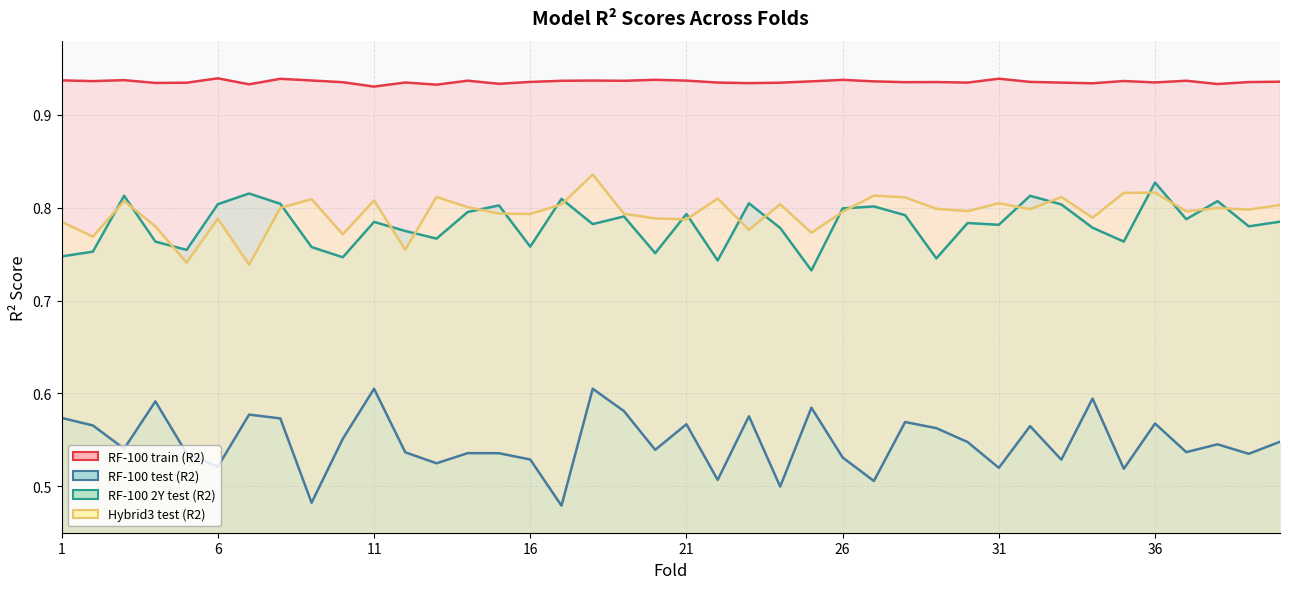

True or false: RF-100 test (R2) and Hybrid3 test (R2) cross at least once.

False